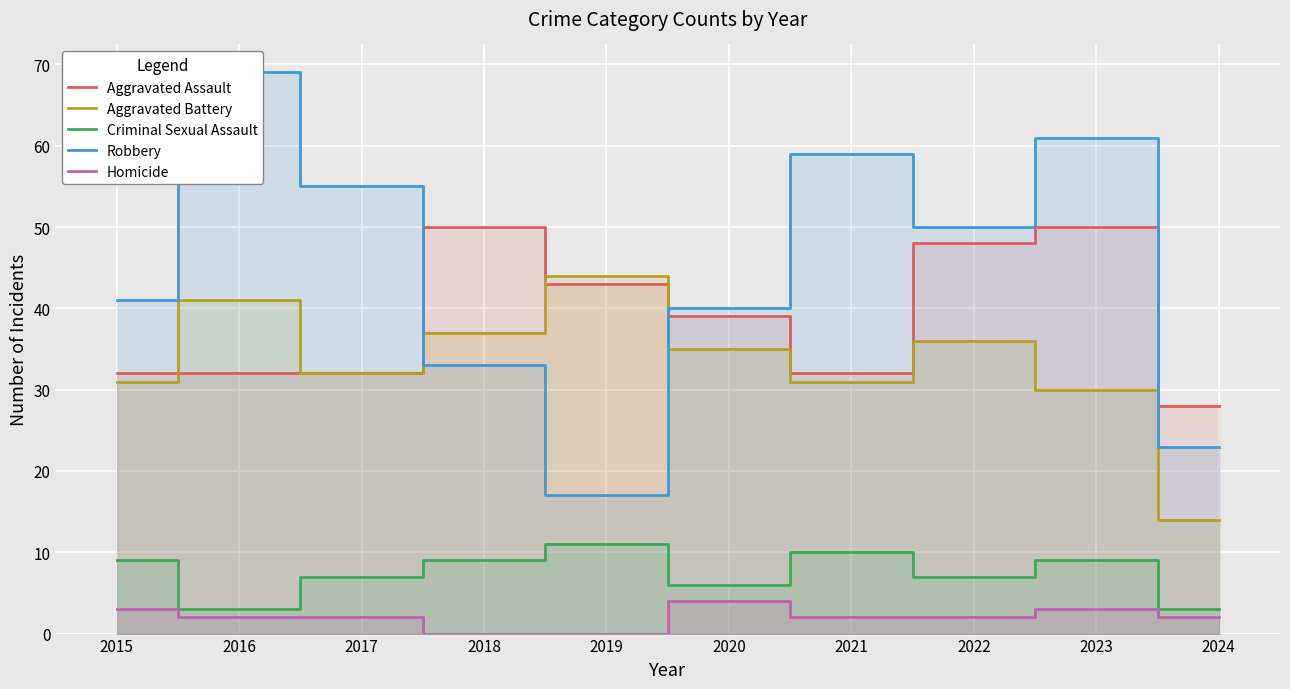

What are all the series names shown in the legend?

Aggravated Assault, Aggravated Battery, Criminal Sexual Assault, Robbery, Homicide